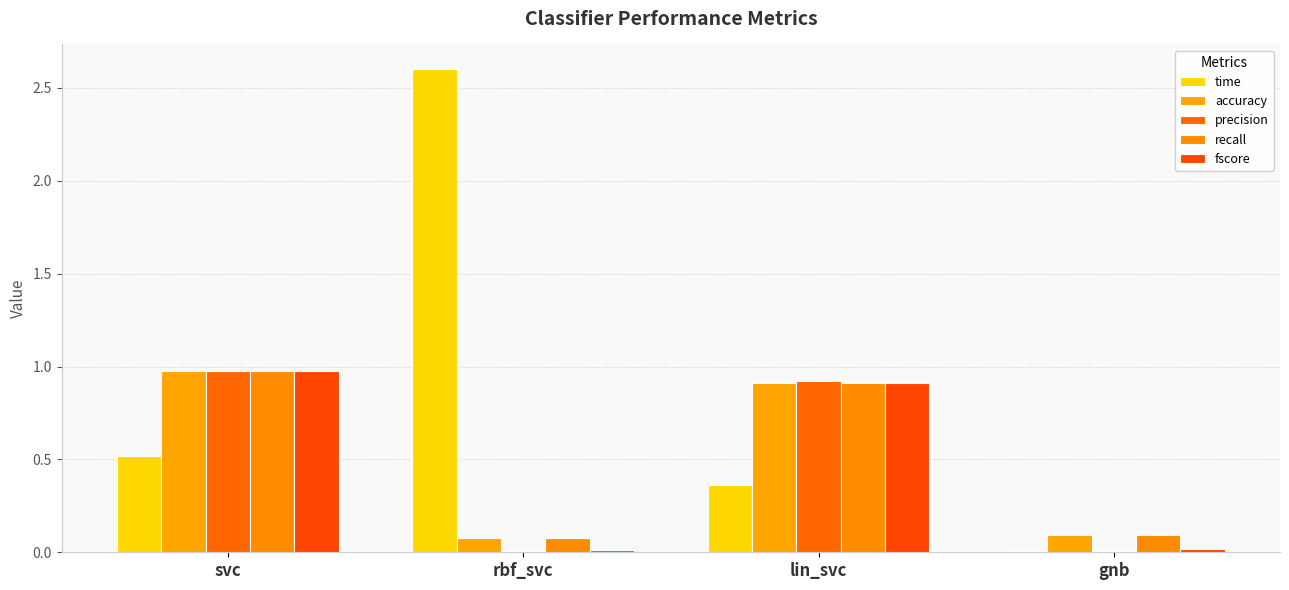

How many distinct data groups are displayed?

5